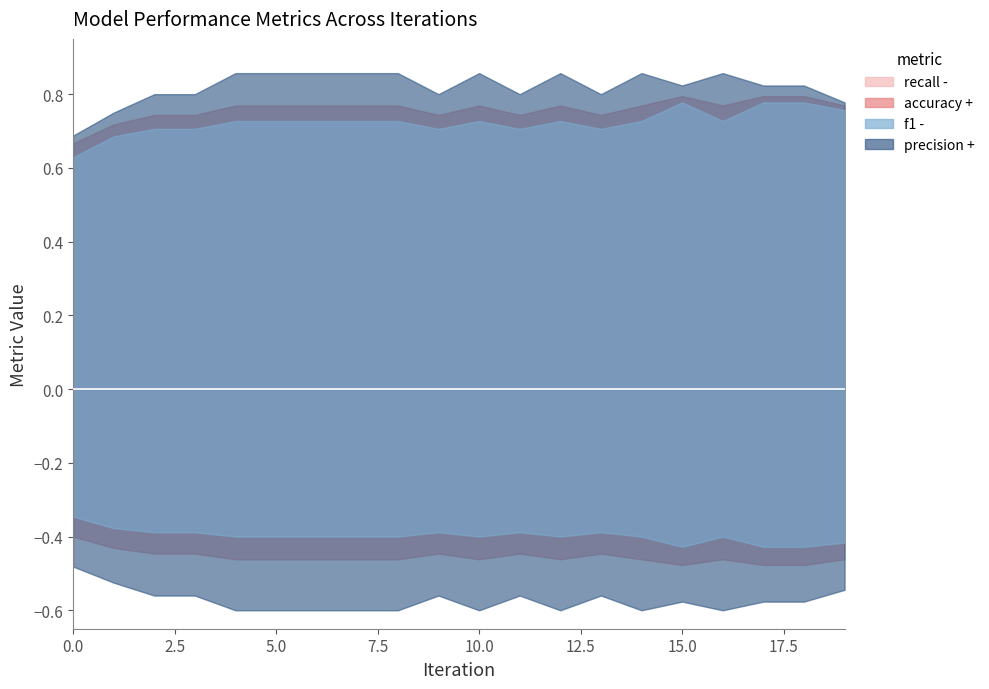

Count the number of data series in this chart.

8